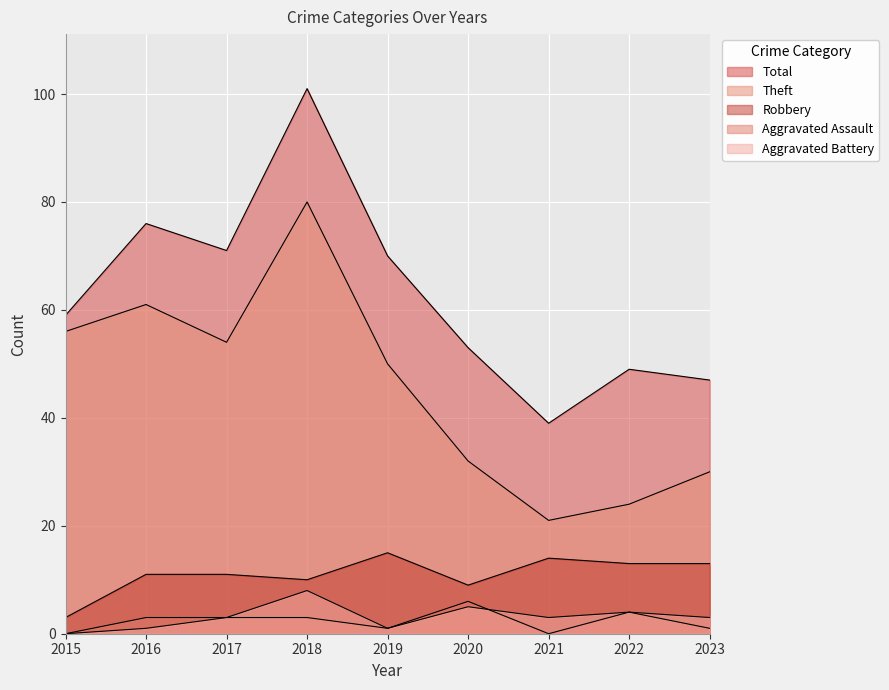

How many Aggravated Battery values are between 1 and 4?

6